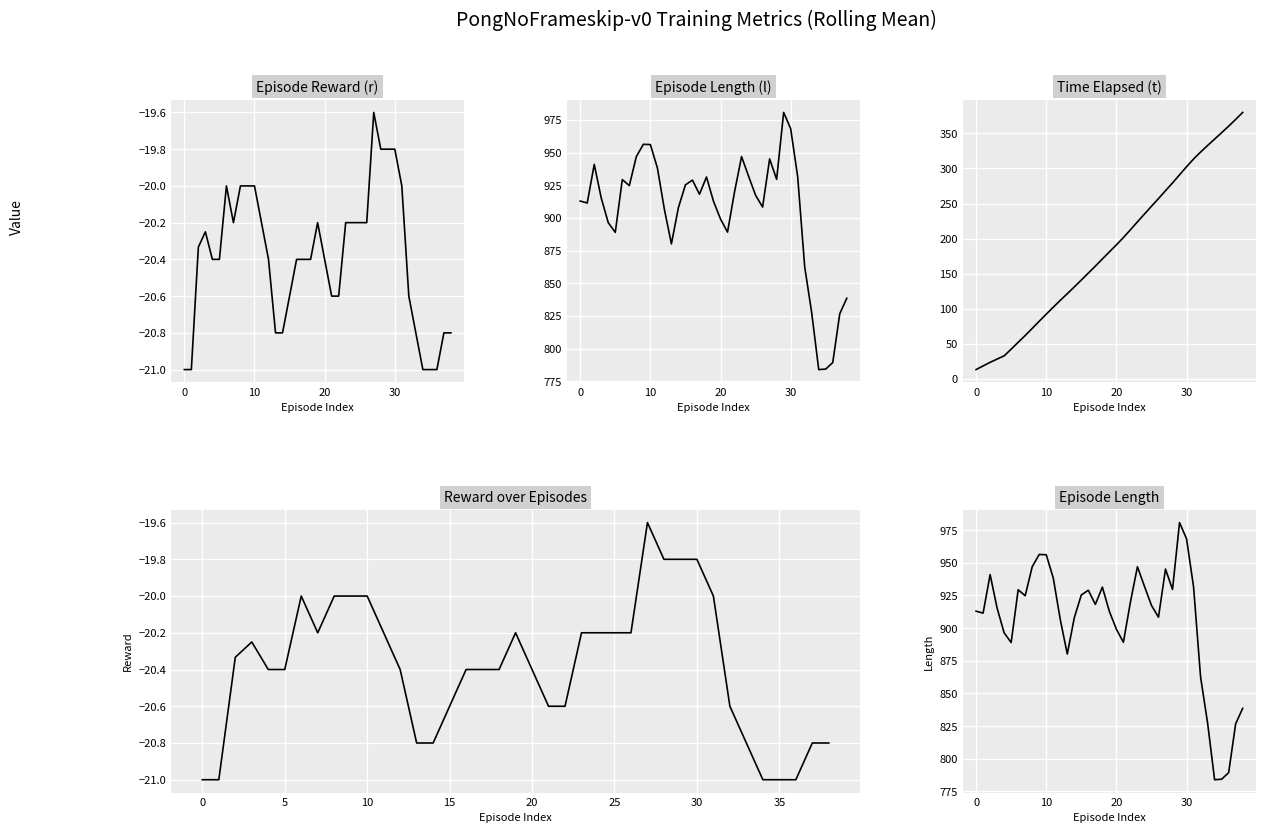

Which series has the widest spread of values?

Time Elapsed (t)